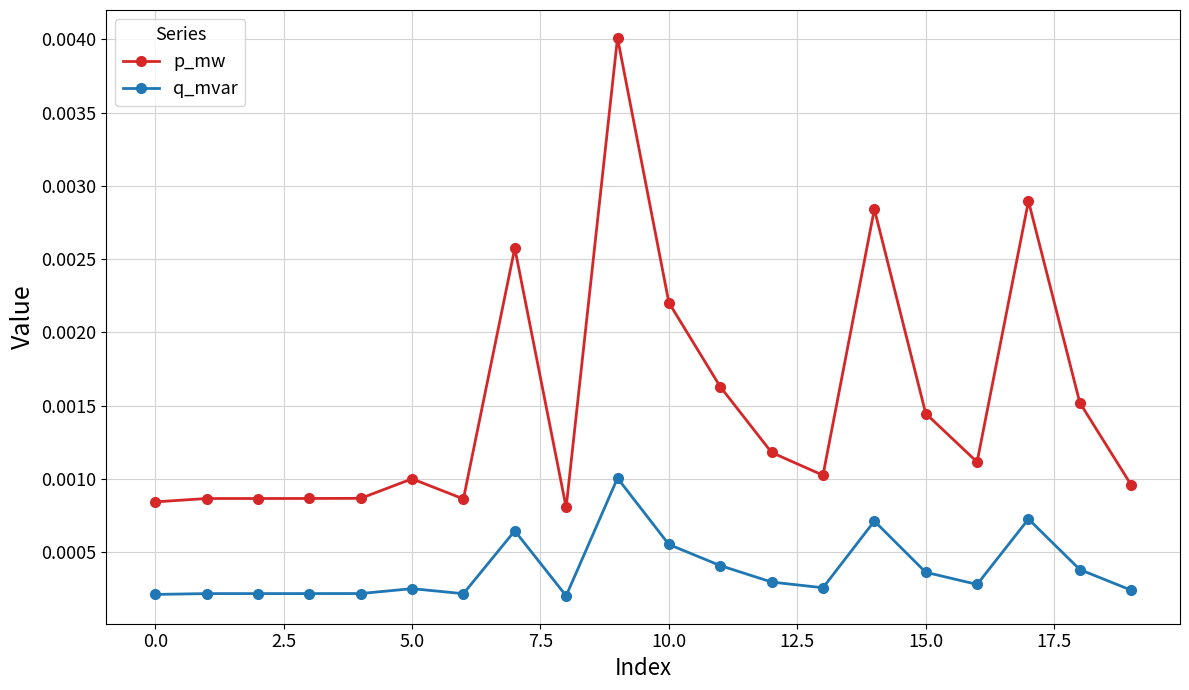

List the series in order of their peak value, lowest first.

q_mvar, p_mw